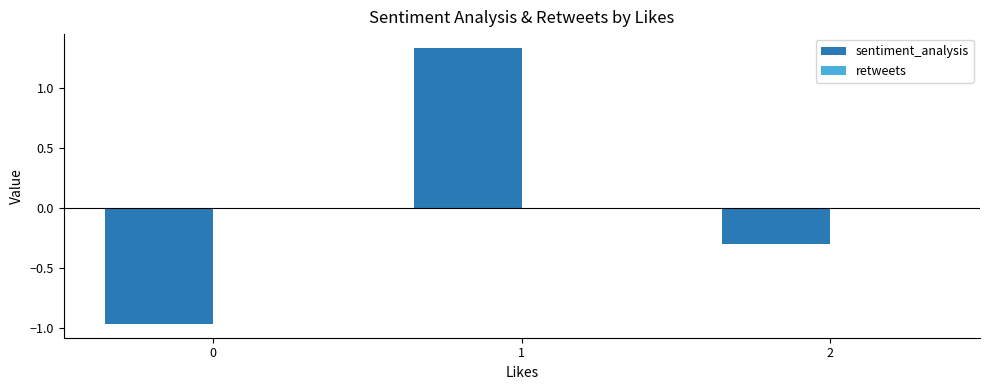

What is the change in value from 0 to 1?

+2.3